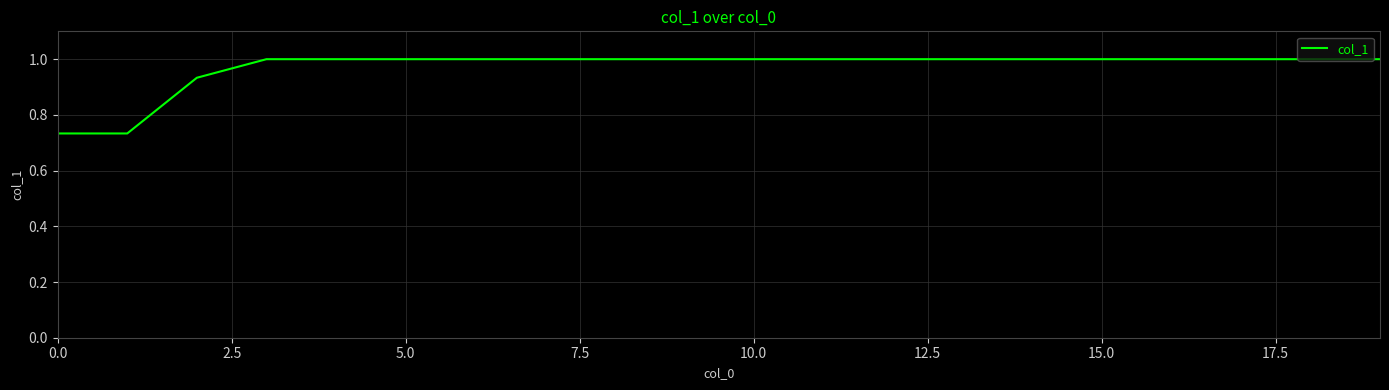

How many lines are shown in the chart?

1